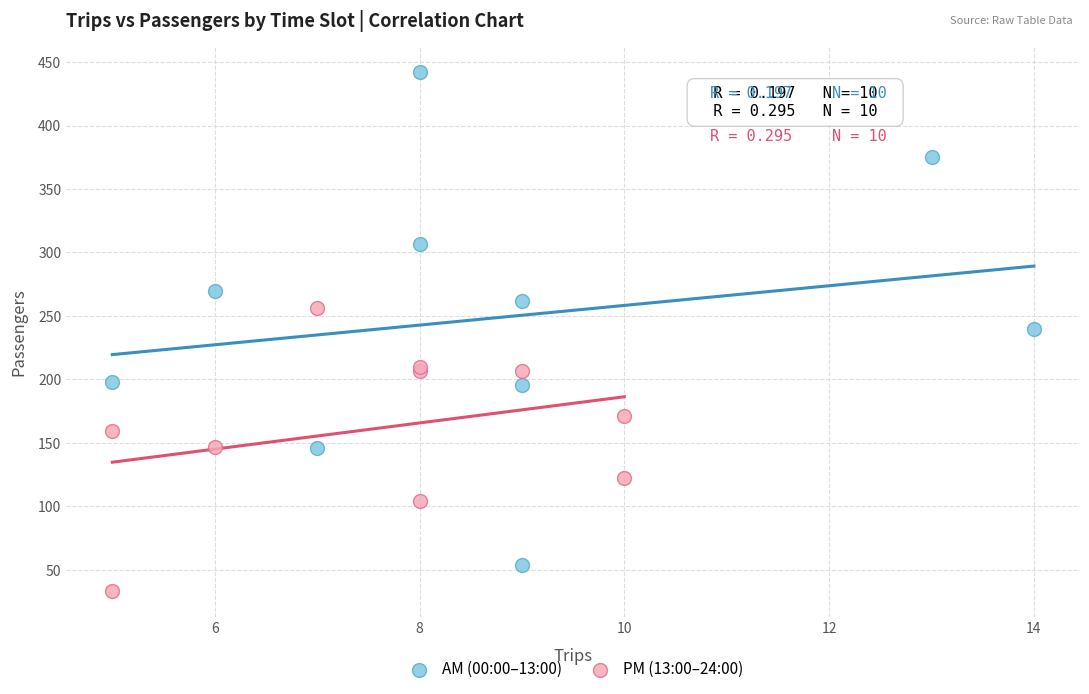

Which series contains the highest Y value?

AM (00:00–13:00)